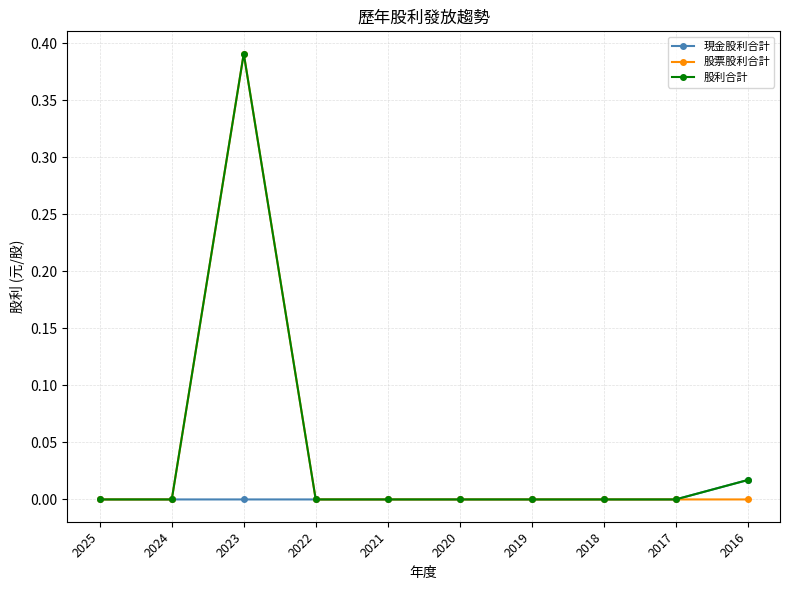

The 股票股利合計 series shows -0.3 at 2021. True or false?

False